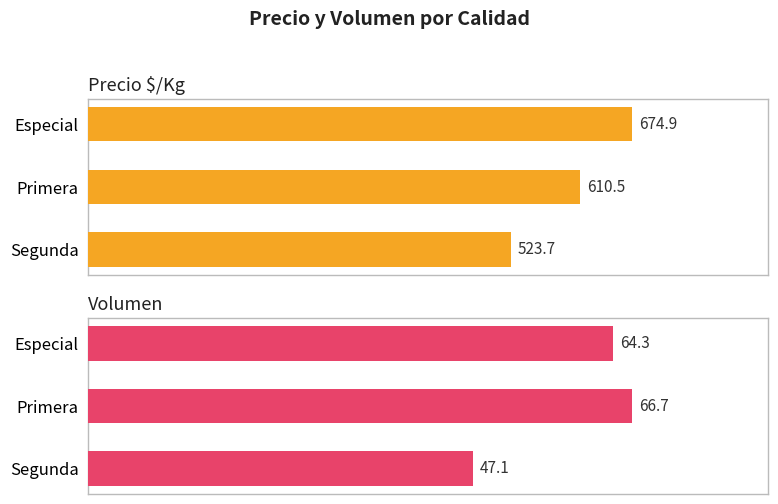

Is the value of Volumen at Primera greater than the value of Precio $/Kg at Especial?

No